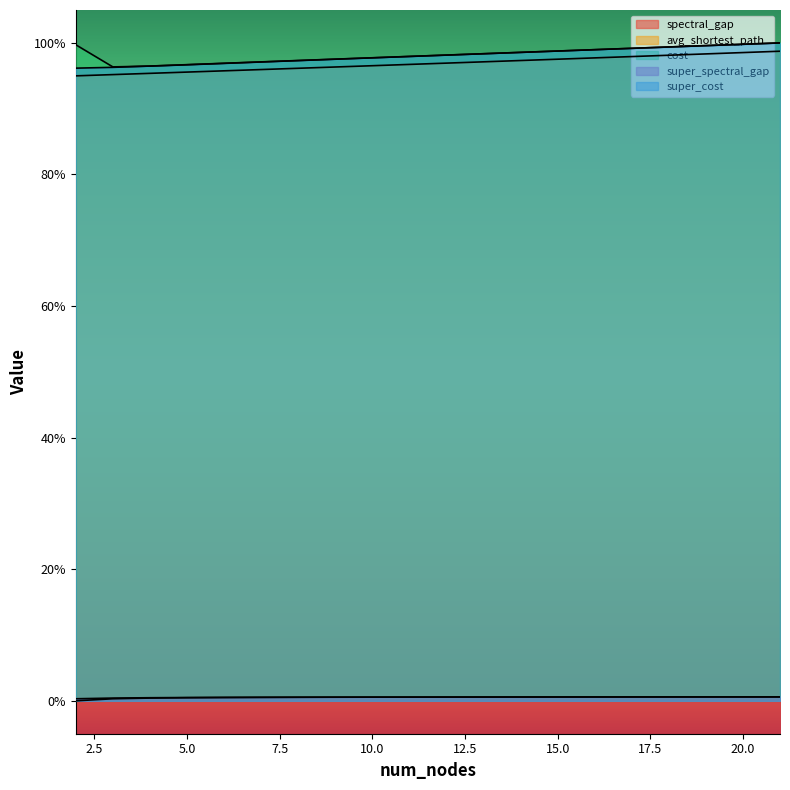

Reading left to right, extract all data points from this chart.

spectral_gap: 2=0.0	3=0.0	4=0.0	5=0.0	6=0.0	7=0.0	8=0.0	9=0.0	10=0.0	11=0.0	12=0.0	13=0.0	14=0.0	15=0.0	16=0.0	17=0.0	18=0.0	19=0.0	20=0.0	21=0.0
avg_shortest_path: 2=0.9	3=1.0	4=1.0	5=1.0	6=1.0	7=1.0	8=1.0	9=1.0	10=1.0	11=1.0	12=1.0	13=1.0	14=1.0	15=1.0	16=1.0	17=1.0	18=1.0	19=1.0	20=1.0	21=1.0
cost: 2=1.0	3=1.0	4=1.0	5=1.0	6=1.0	7=1.0	8=1.0	9=1.0	10=1.0	11=1.0	12=1.0	13=1.0	14=1.0	15=1.0	16=1.0	17=1.0	18=1.0	19=1.0	20=1.0	21=1.0
super_spectral_gap: 2=0.0	3=0.0	4=0.0	5=0.0	6=0.0	7=0.0	8=0.0	9=0.0	10=0.0	11=0.0	12=0.0	13=0.0	14=0.0	15=0.0	16=0.0	17=0.0	18=0.0	19=0.0	20=0.0	21=0.0
super_cost: 2=1.0	3=1.0	4=1.0	5=1.0	6=1.0	7=1.0	8=1.0	9=1.0	10=1.0	11=1.0	12=1.0	13=1.0	14=1.0	15=1.0	16=1.0	17=1.0	18=1.0	19=1.0	20=1.0	21=1.0